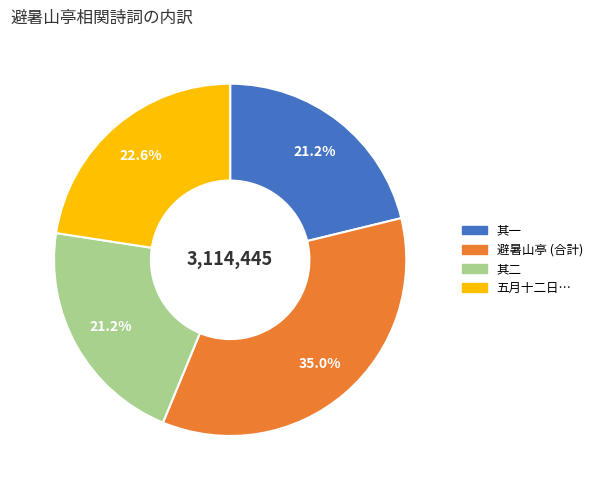

Which has a higher value, 五月十二日… or 避暑山亭 (合計)?

避暑山亭 (合計)